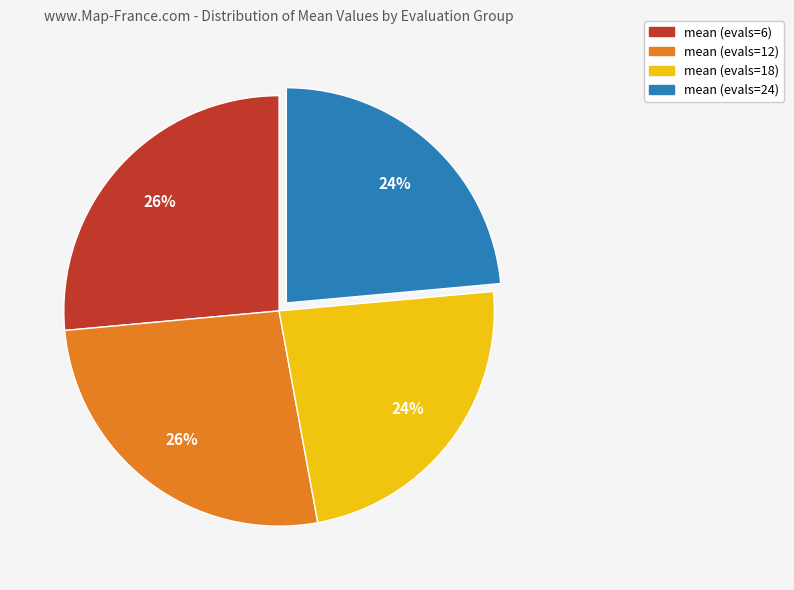

To the nearest percent, what percentage of the pie is mean (evals=24)?

24%